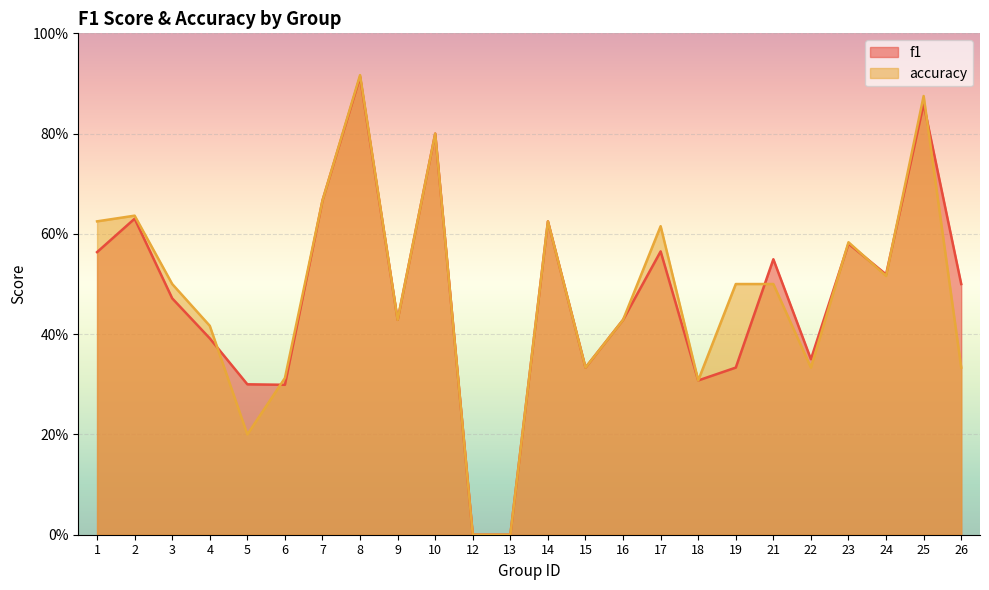

What is the value of the accuracy point at the 6th from the left?

0.3